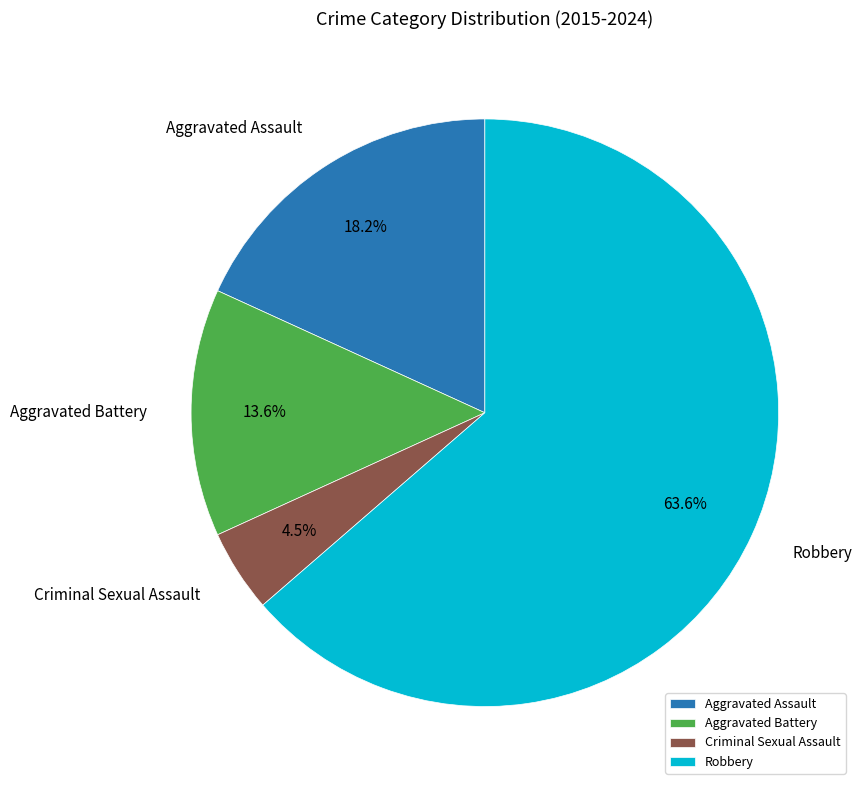

To the nearest percent, what is the difference between the largest and smallest slice percentages?

59%